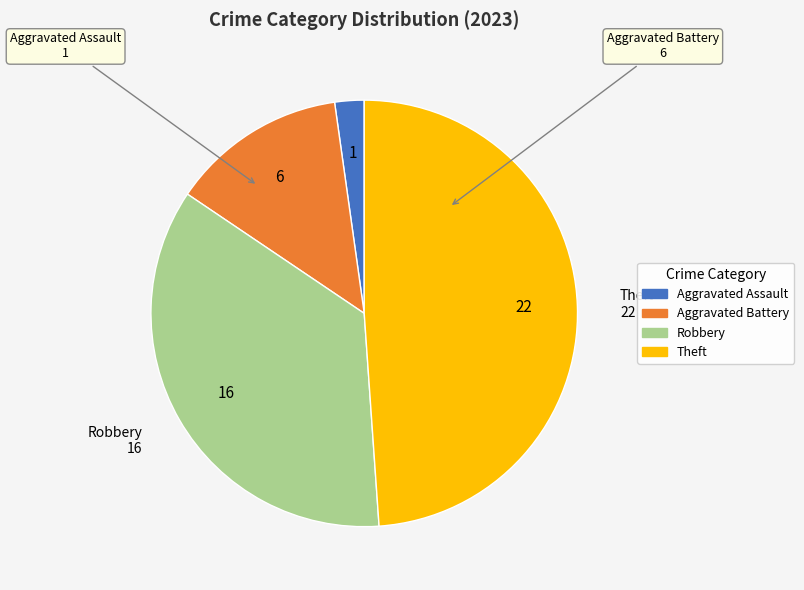

The Aggravated Battery slice represents 13% of the pie. True or false?

True